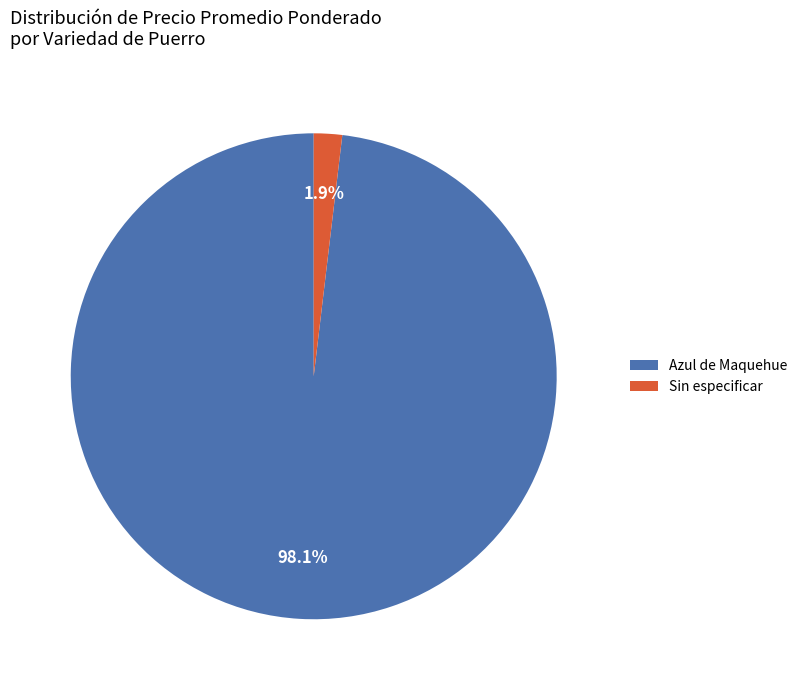

How much of the chart is everything except Sin especificar?

98.1%